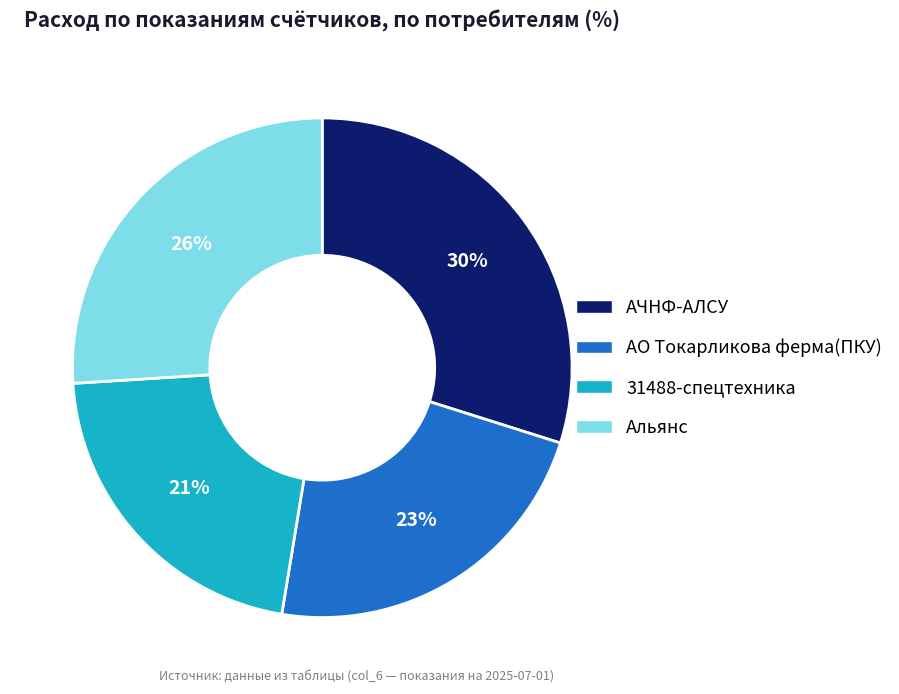

Is it true that АЧНФ-АЛСУ is 30% of the pie?

True